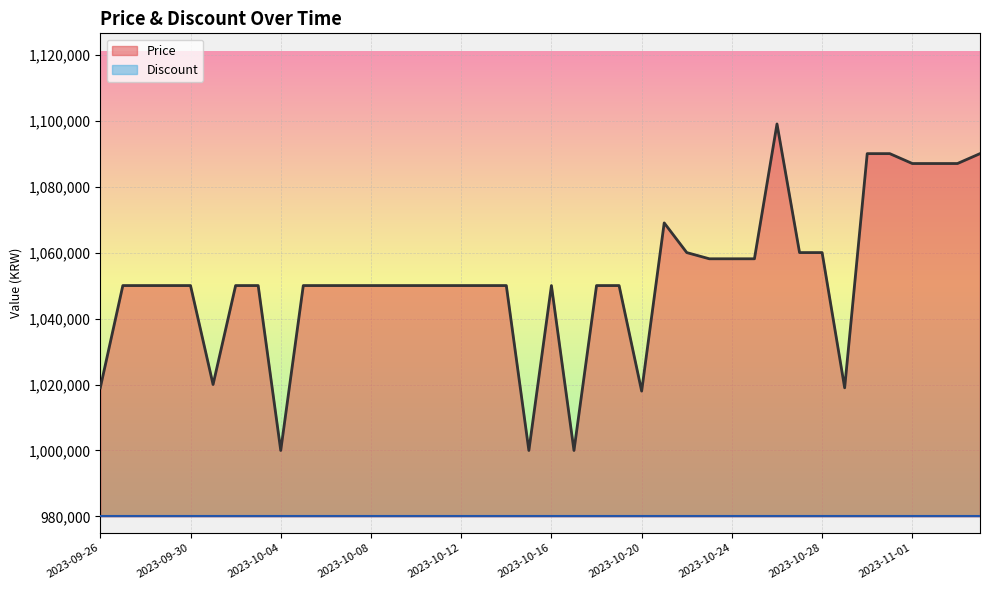

Read the value at 2023-11-03.

1087000